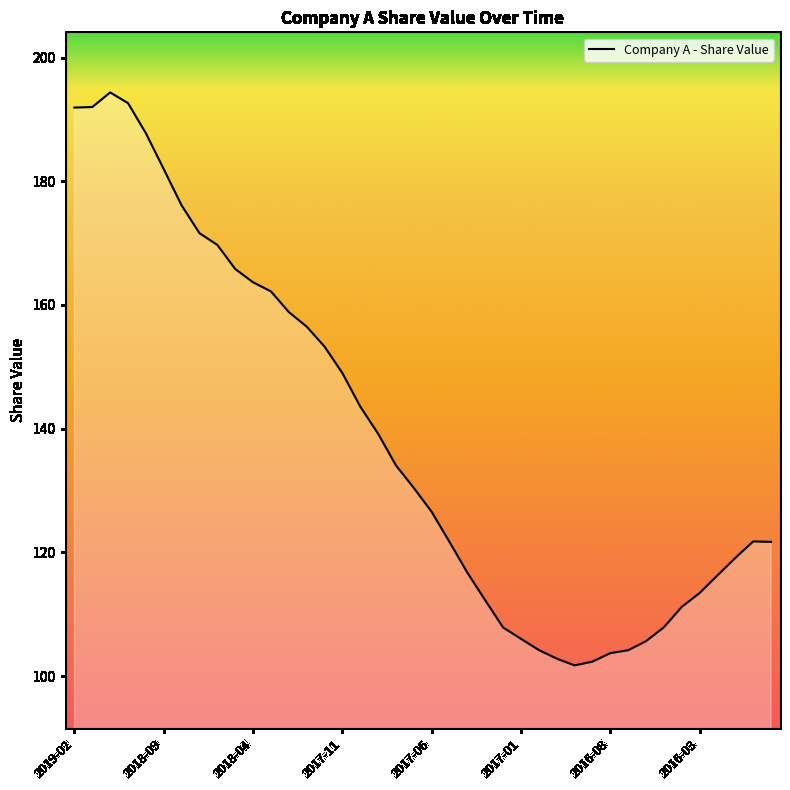

What is the greatest value displayed?

194.4